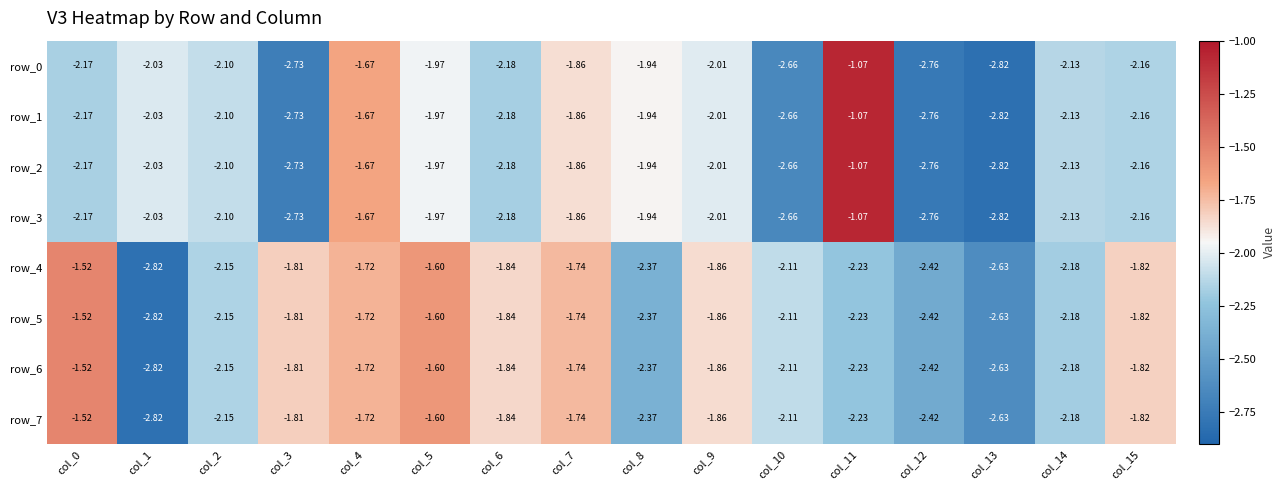

Is the value of row_5 at col_1 greater than the value of row_1 at col_5?

No